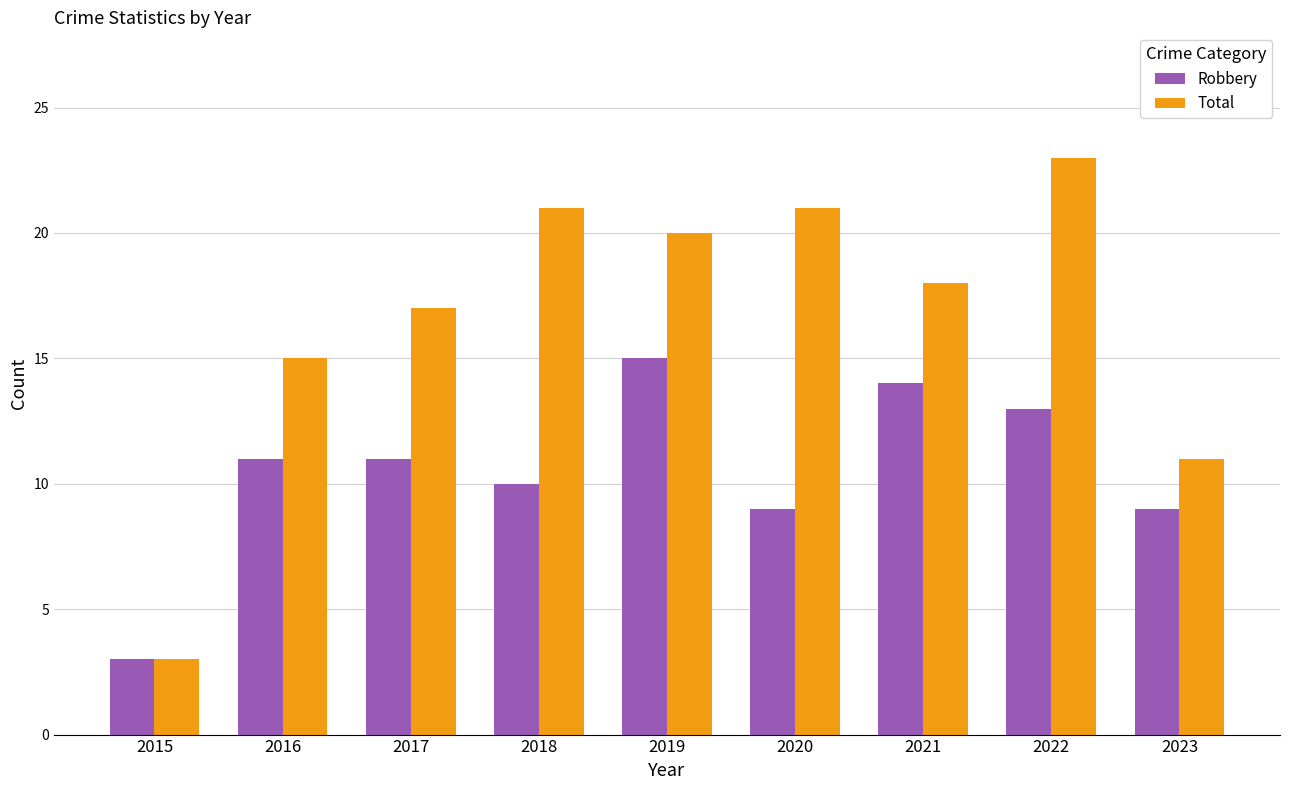

What is the average value of the Robbery series?

11